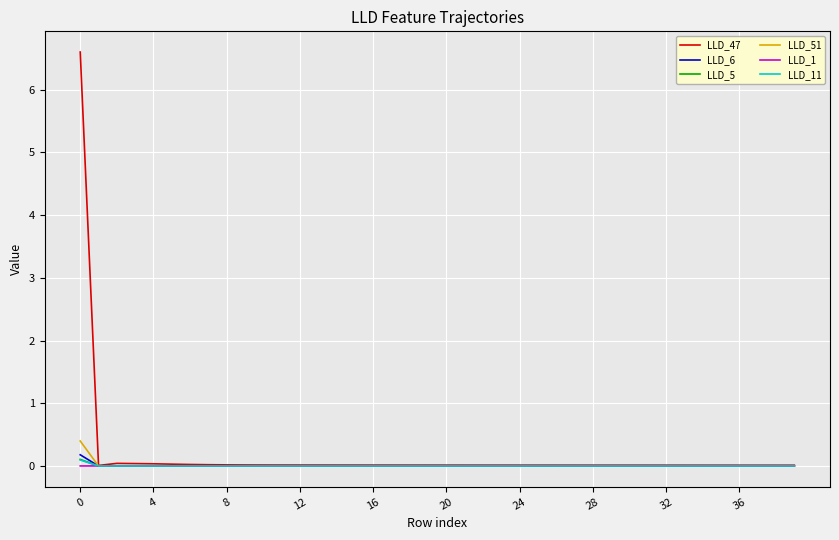

Which series has the largest range (max minus min)?

LLD_47